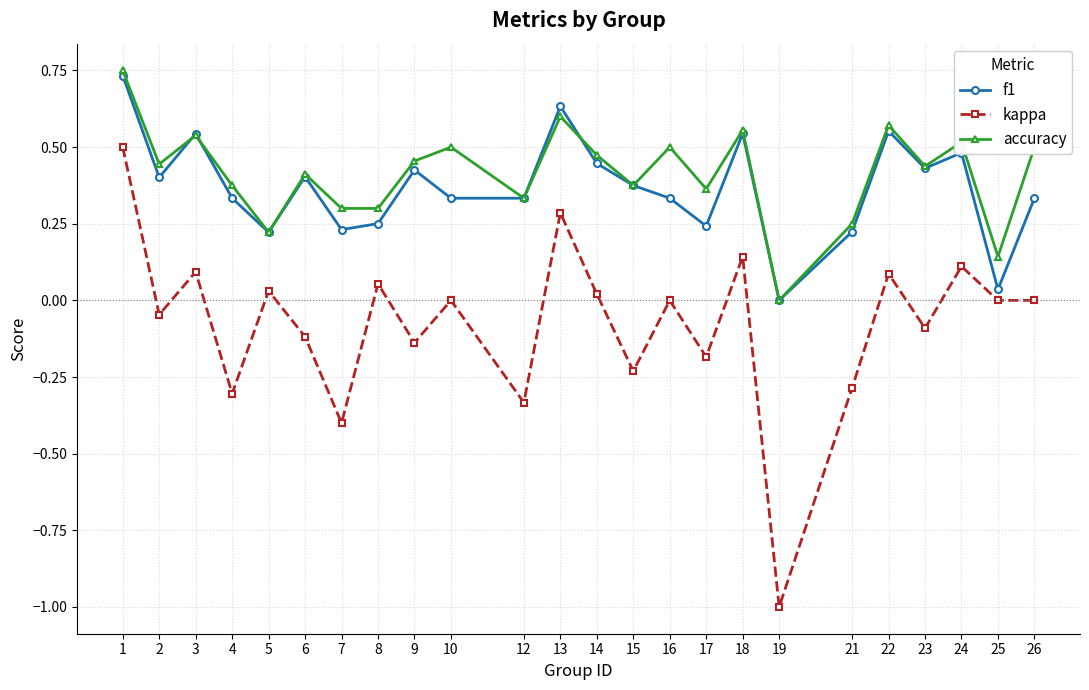

True or false: f1 has more than 0 points higher than both neighbors.

True